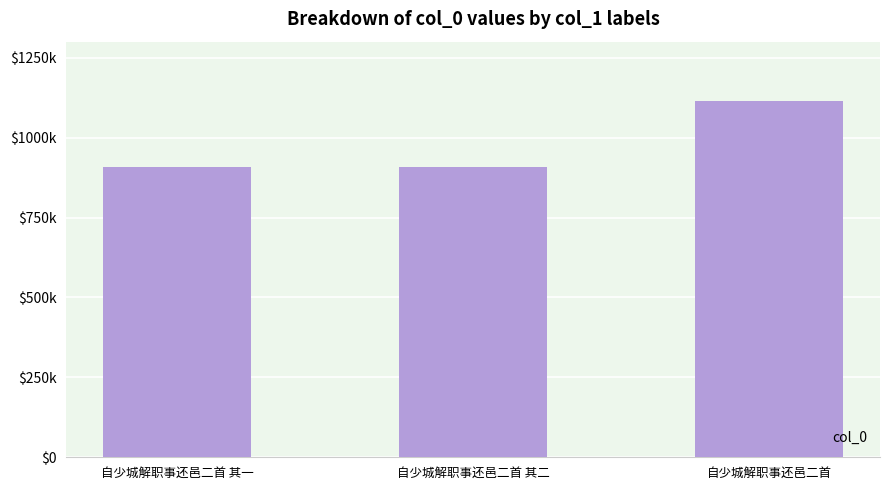

Reading left to right, what are all the values shown in this chart?

自少城解职事还邑二首 其一=908086	自少城解职事还邑二首 其二=908085	自少城解职事还邑二首=1114525